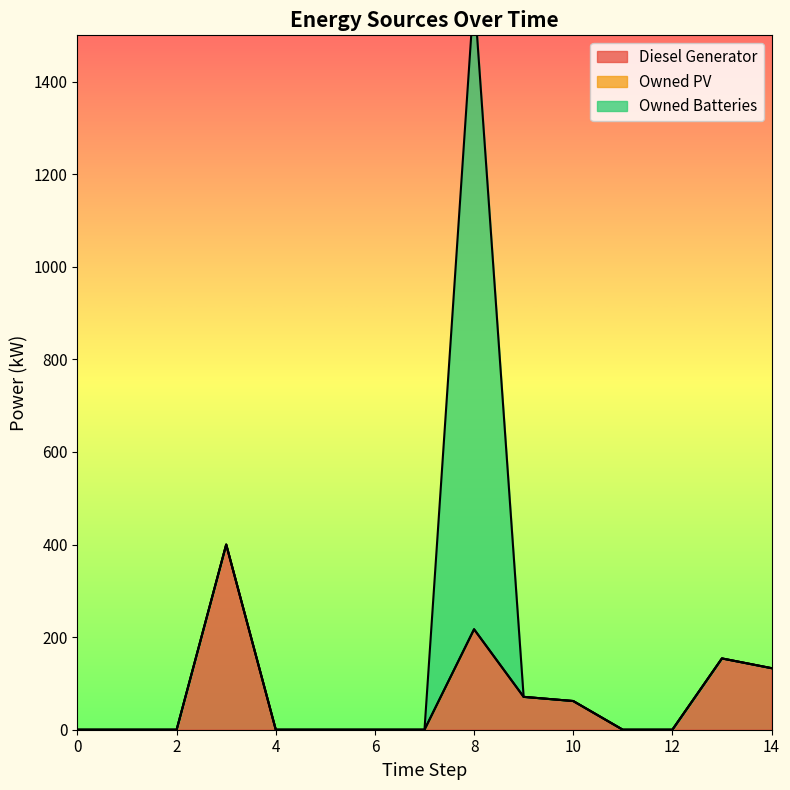

Which has a higher value, 6 or 5?

6